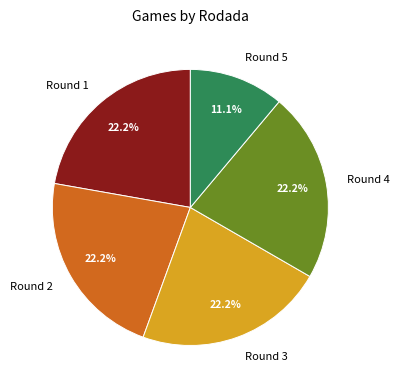

Do Round 3 and Round 2 together represent more than half of the pie?

No